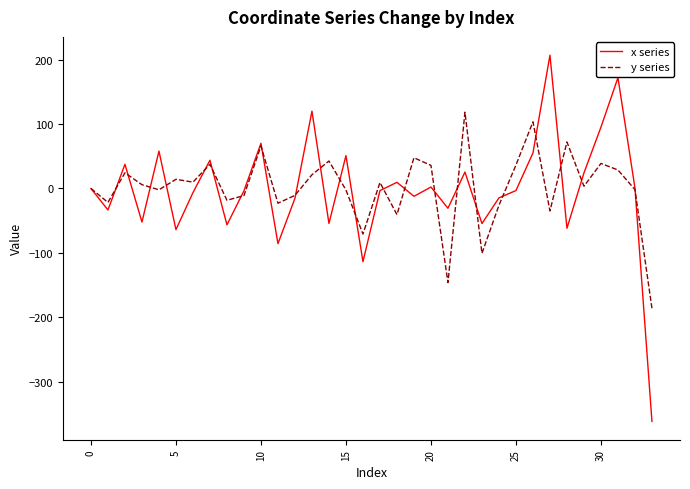

What is the lowest value of the x series series?

-361.2